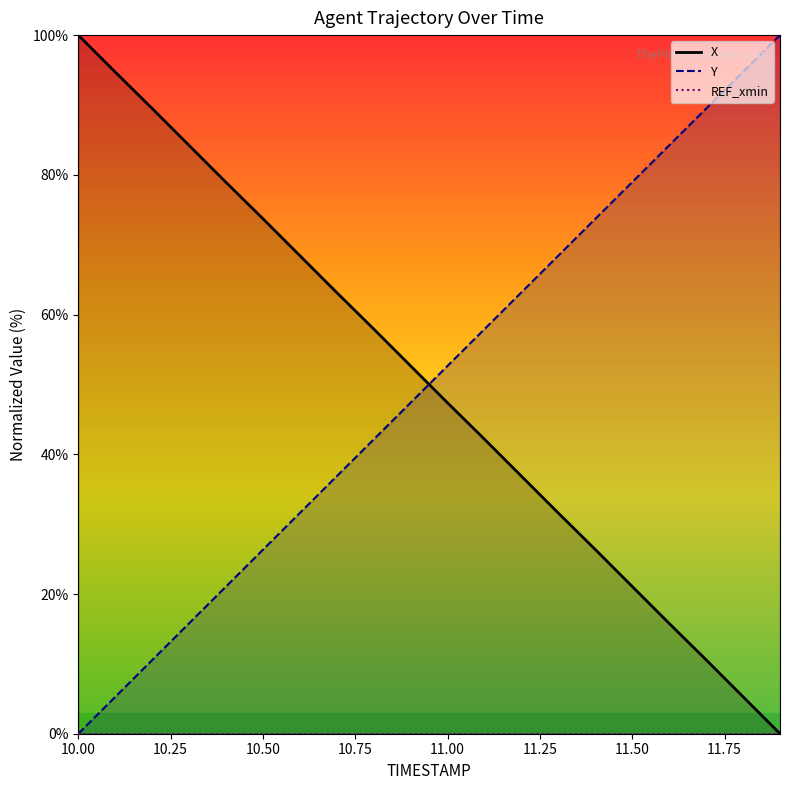

True or false: REF_xmin and Y cross at least once.

False